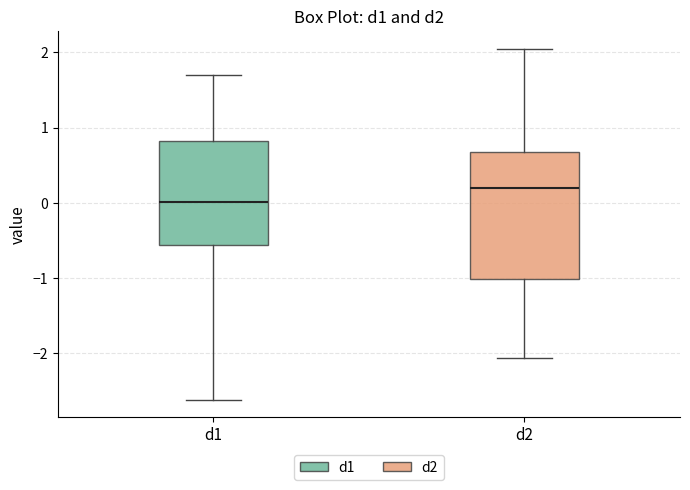

Which box has the highest median line?

d2